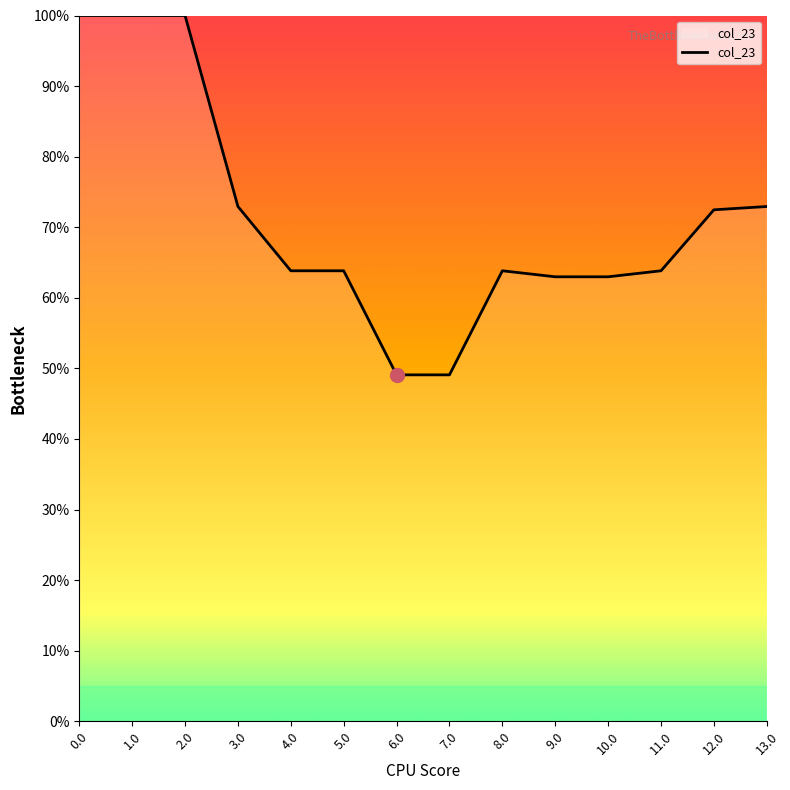

What is the difference between the values at 6.0 and 0.0?

50.9